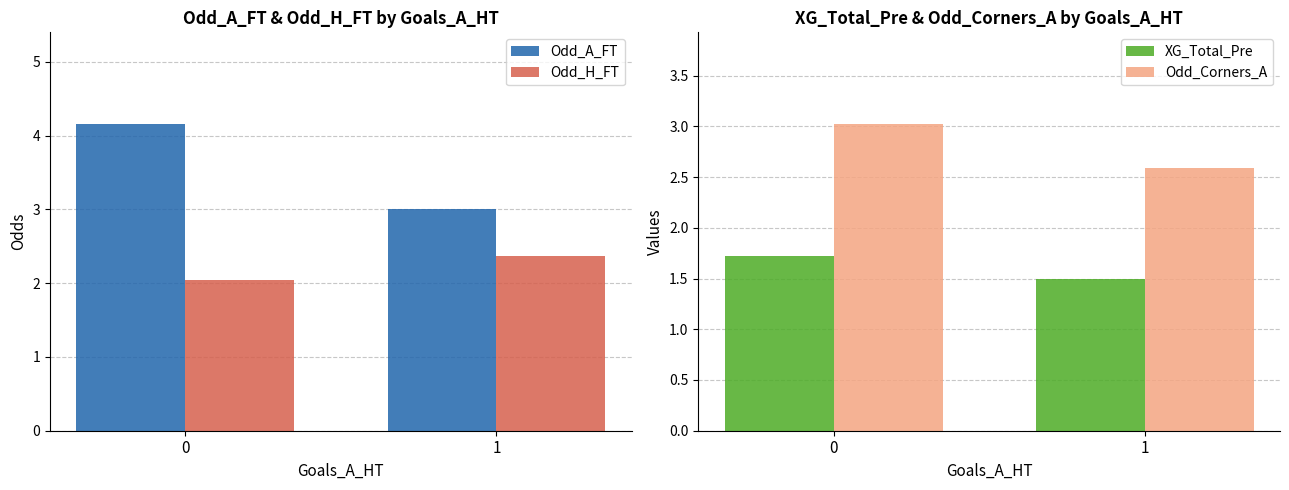

The value of Odd_A_FT at 1 is 1.7. True or false?

False